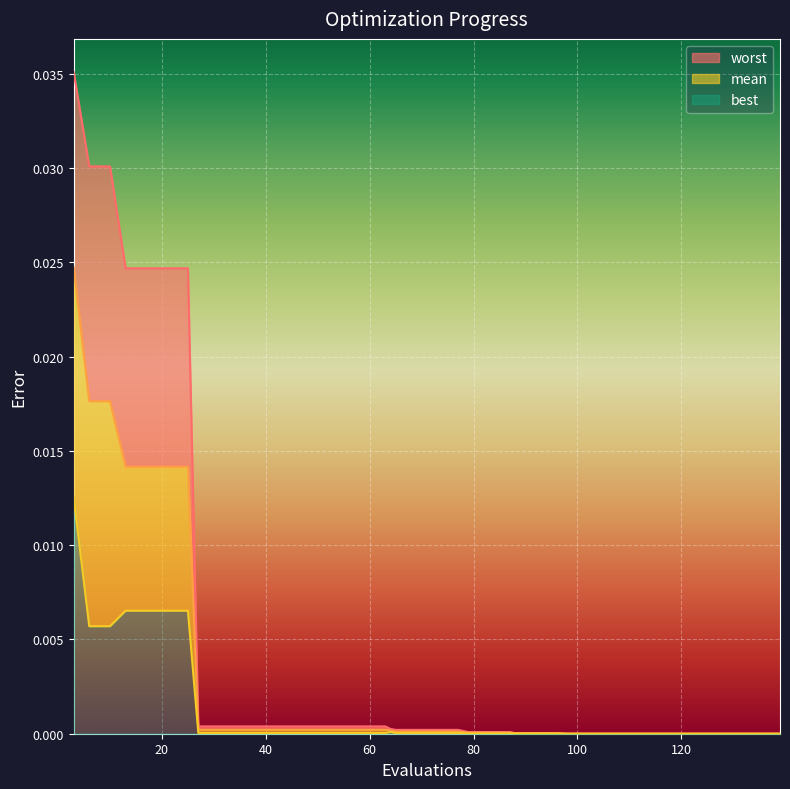

At which category does the chart reach its peak across all series?

3